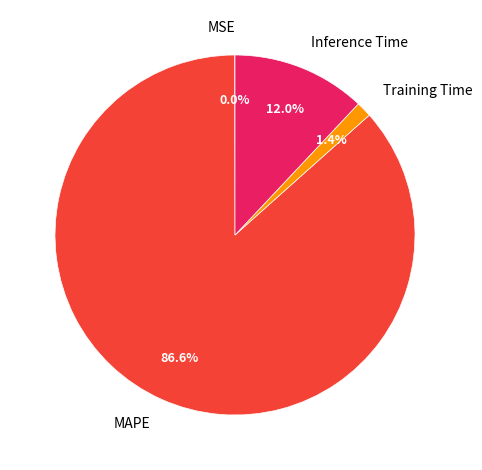

Which category has the biggest portion of the pie?

MAPE